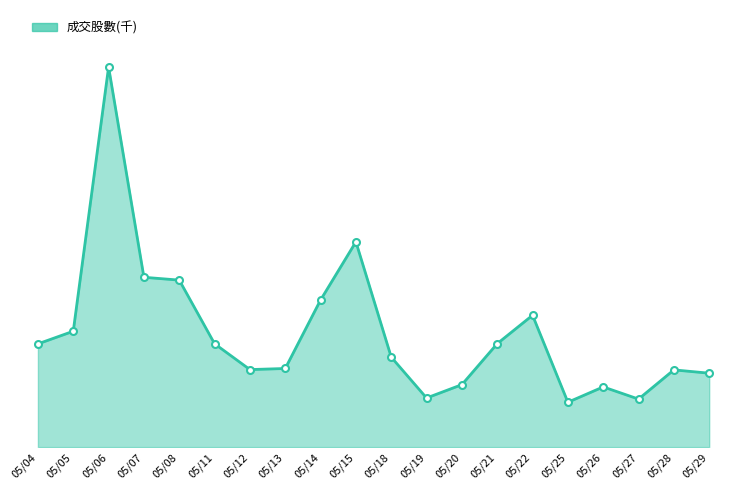

Does the chart display data point markers on the line(s)?

No